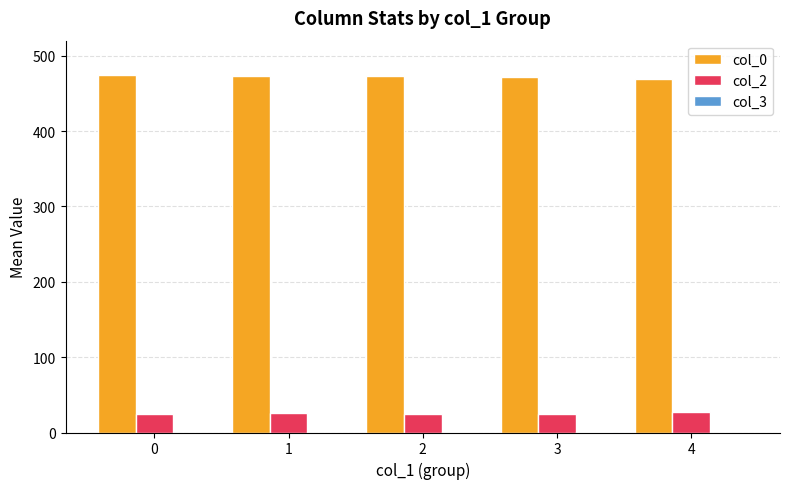

Count the number of categories in the chart.

5